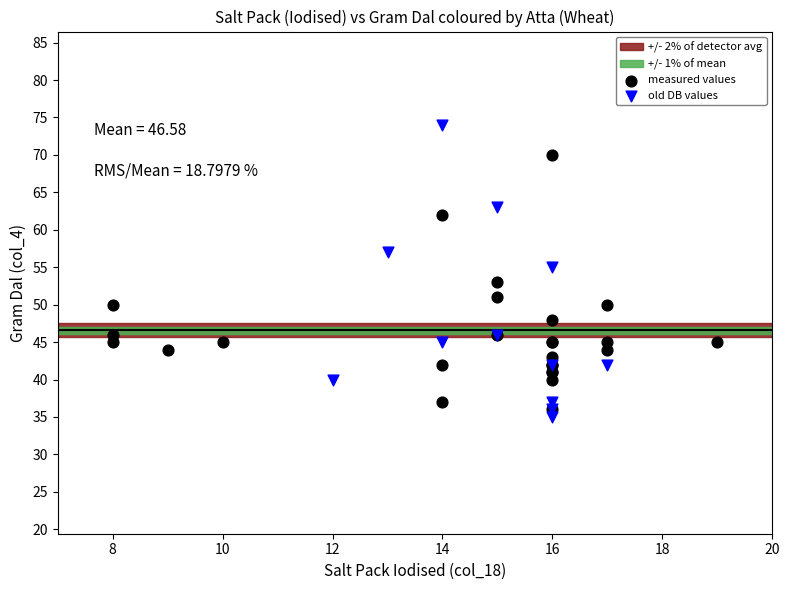

Which series reaches the maximum Y coordinate?

old DB values